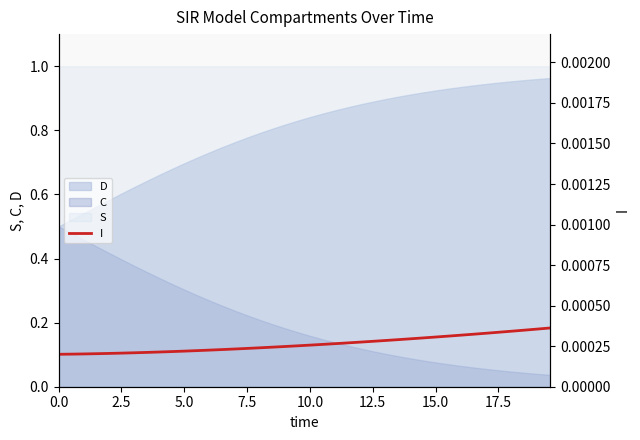

True or false: S and D cross at least once.

False